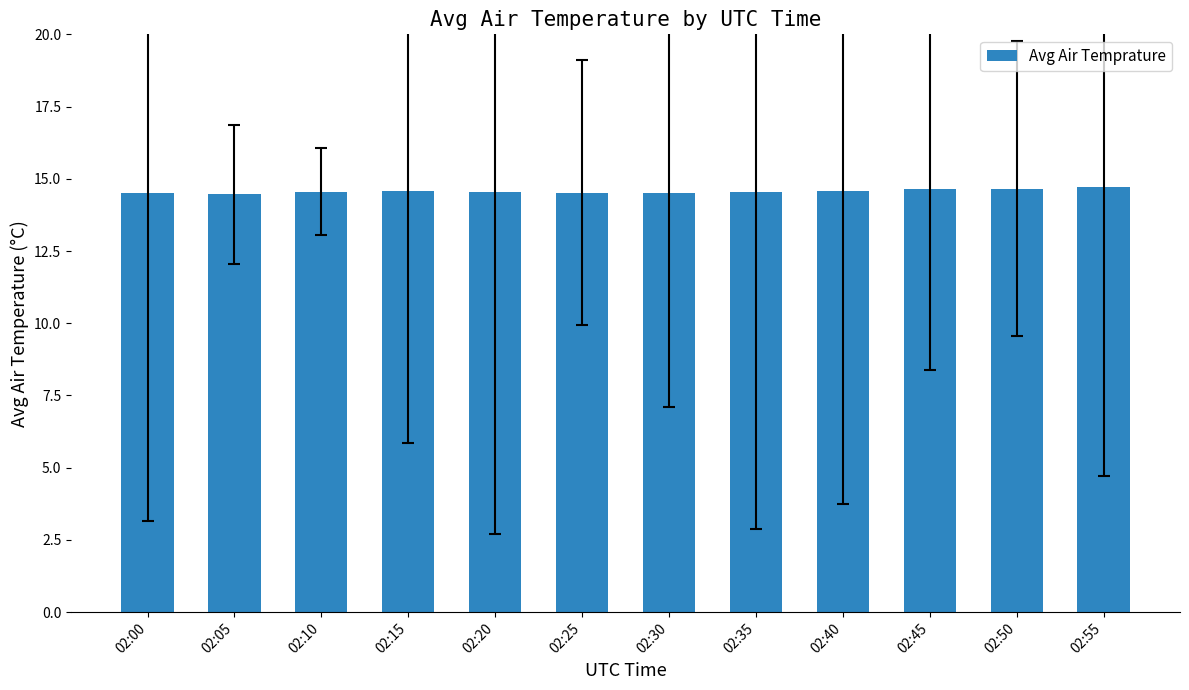

What value does the data have at 02:45?

14.6